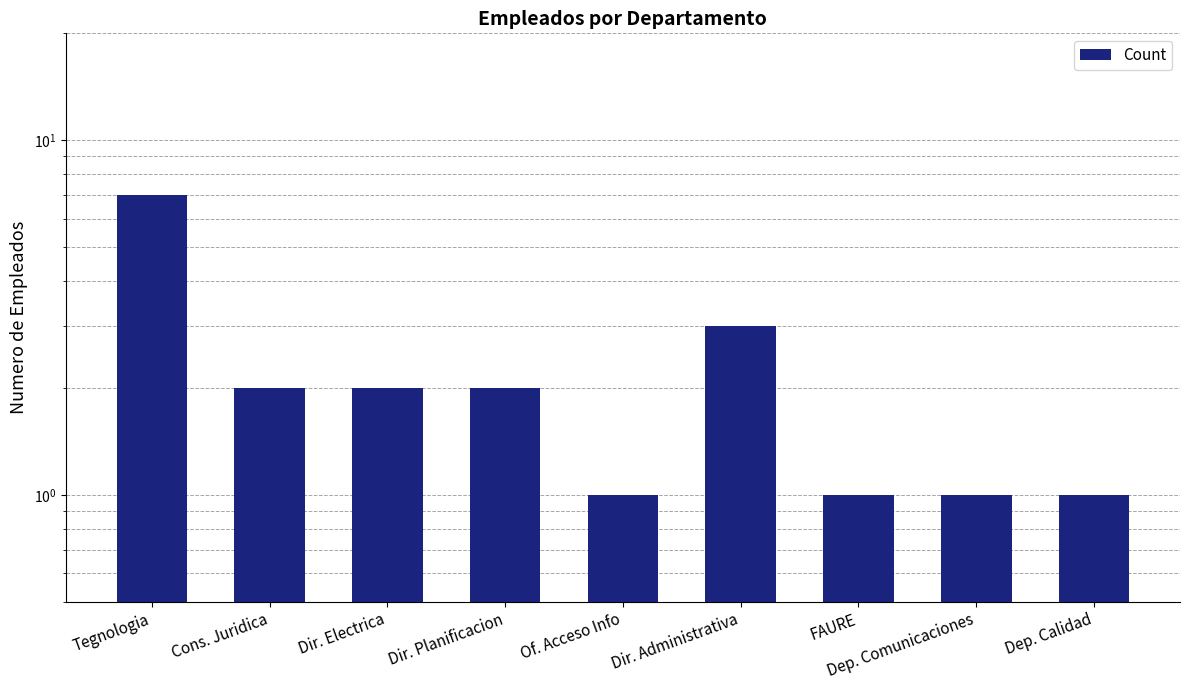

Is it true that the value at Dep. Calidad is 1?

False